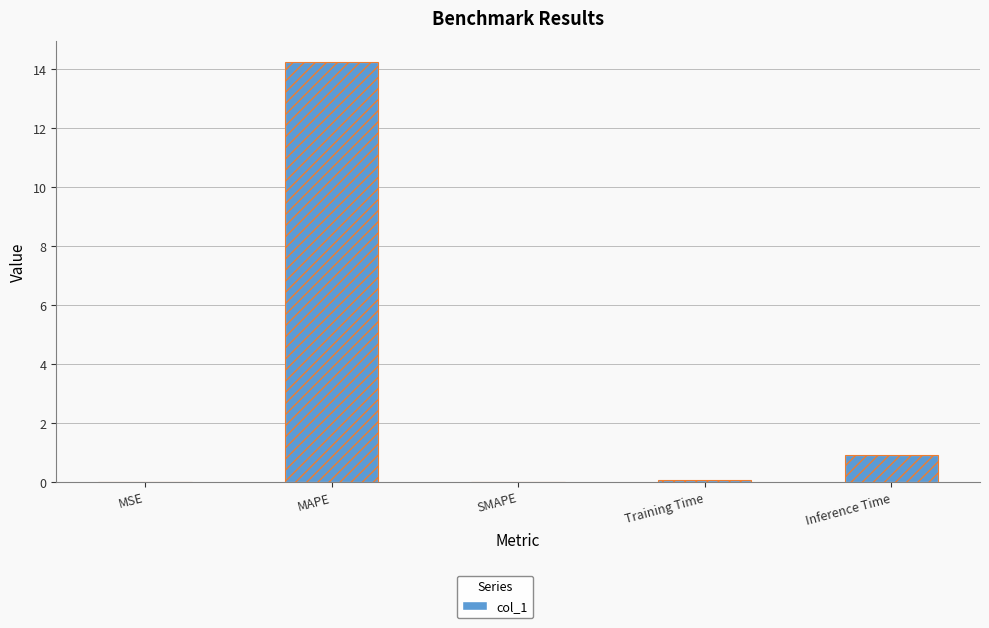

What is the sum of all values?

15.2